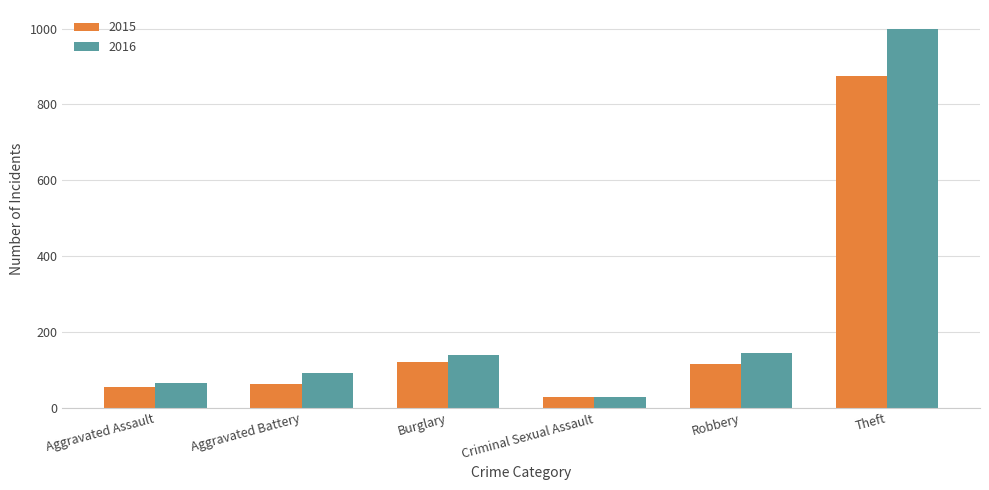

List the series in order of their overall mean, lowest first.

2015, 2016